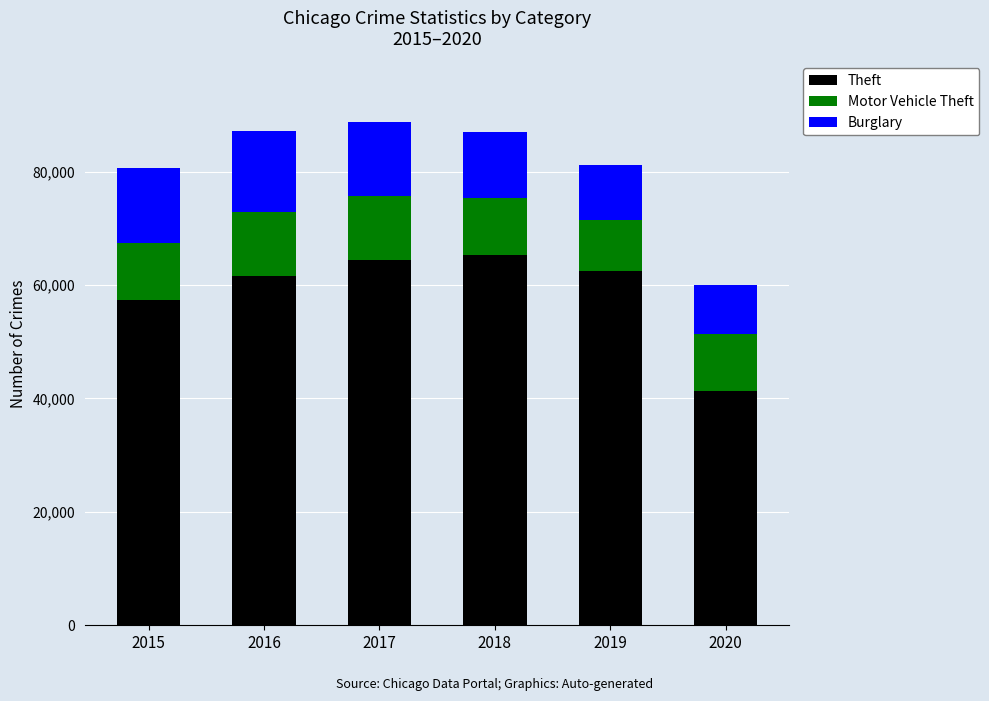

List the labels in order of Theft value, smallest first.

2020, 2015, 2016, 2019, 2017, 2018